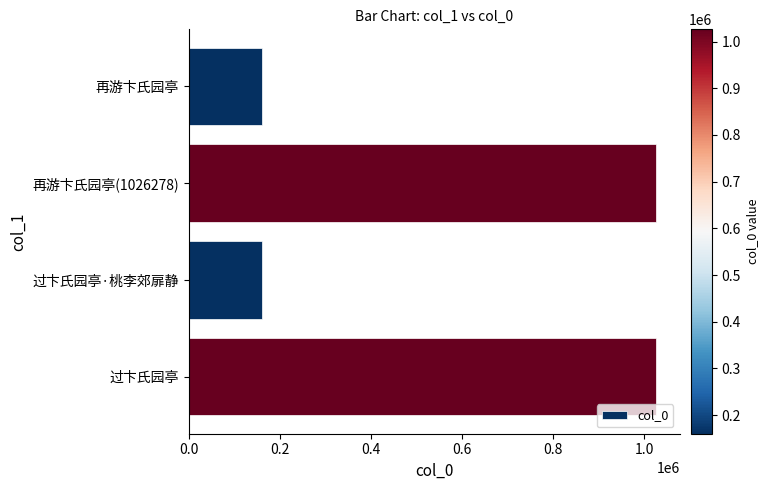

Where is the data nearest to the value 593165?

过卞氏园亭·桃李郊扉静